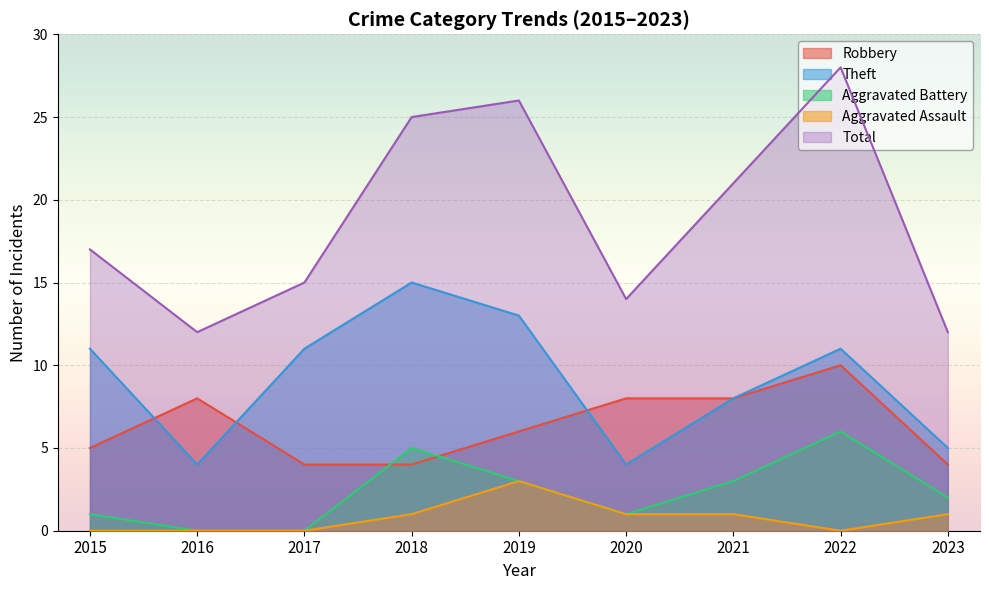

Rank the series by their maximum value, from highest to lowest.

Total, Theft, Robbery, Aggravated Battery, Aggravated Assault